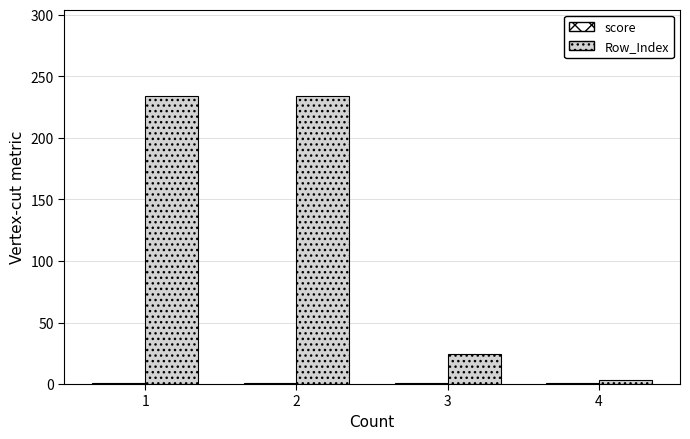

What is the difference between the maximum and minimum values in the Row_Index series?

231.0